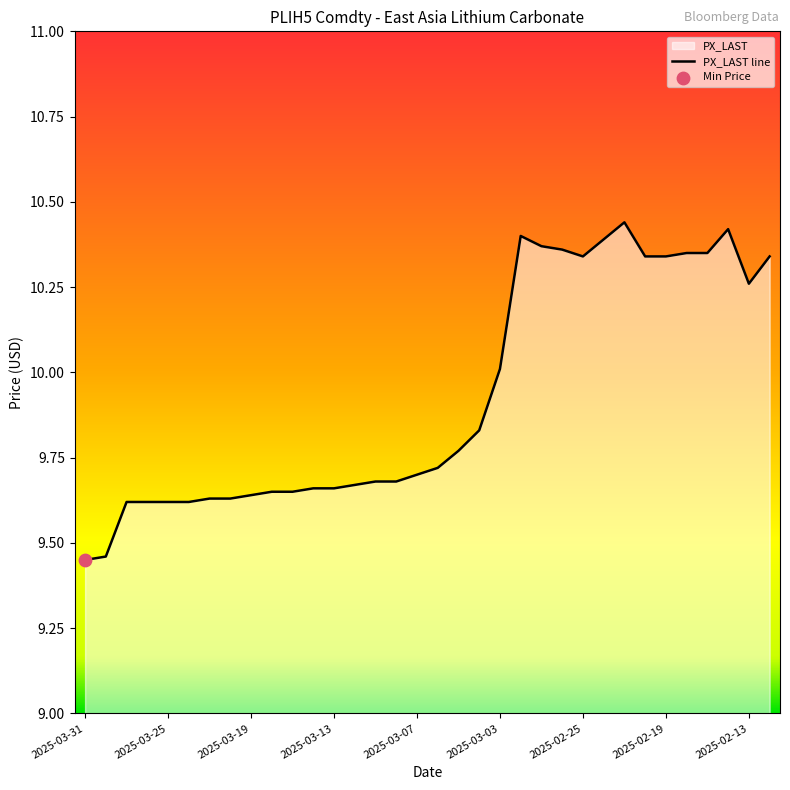

Between 2025-03-19 and 2025-02-19, which is larger?

2025-02-19